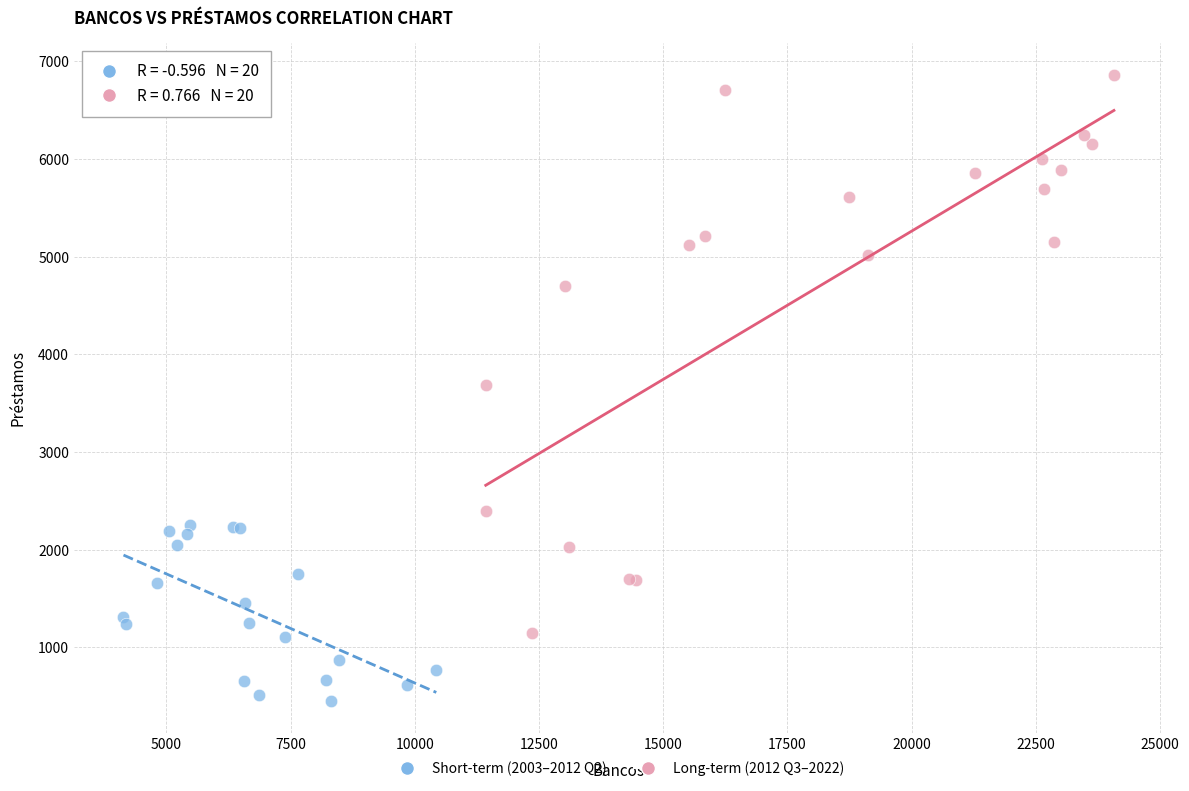

Which series contains the lowest Y value?

Short-term (2003–2012 Q2)